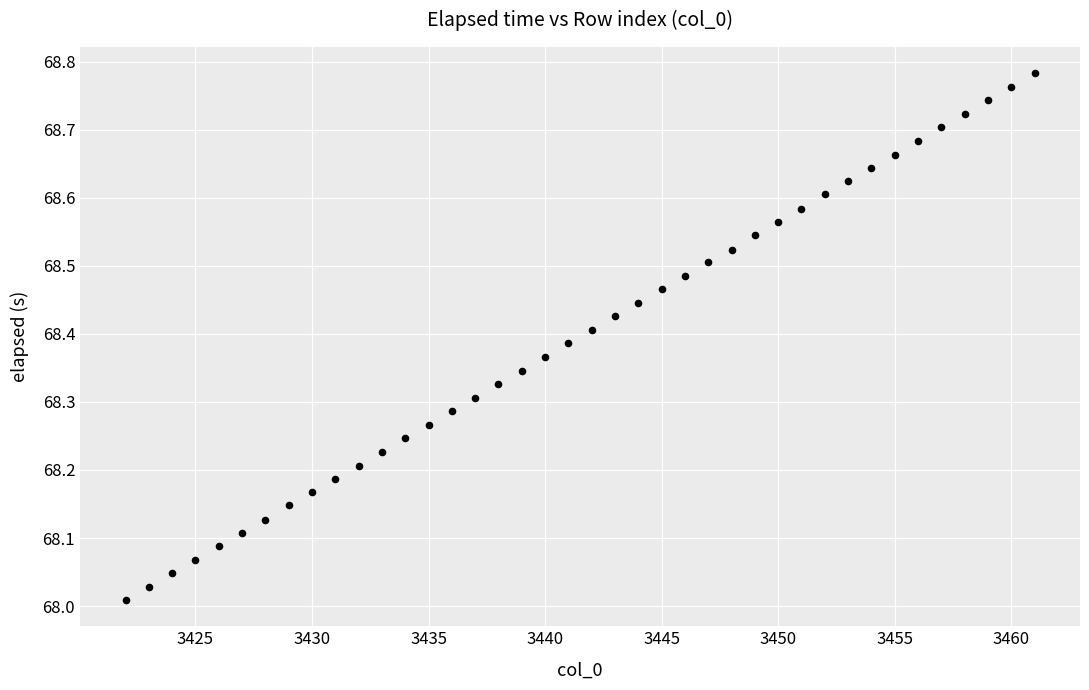

What is the range of X values (max minus min)?

39.0